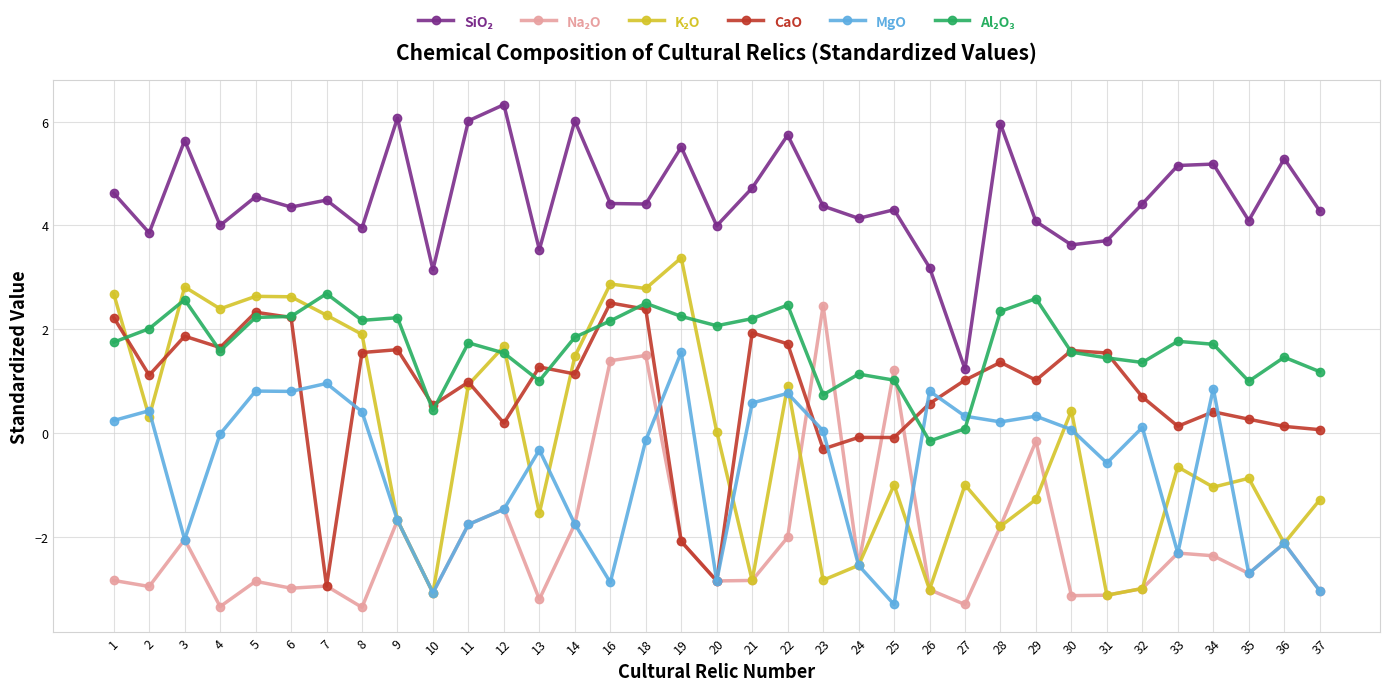

What is the value of the MgO point at the 28th from the left?

0.1